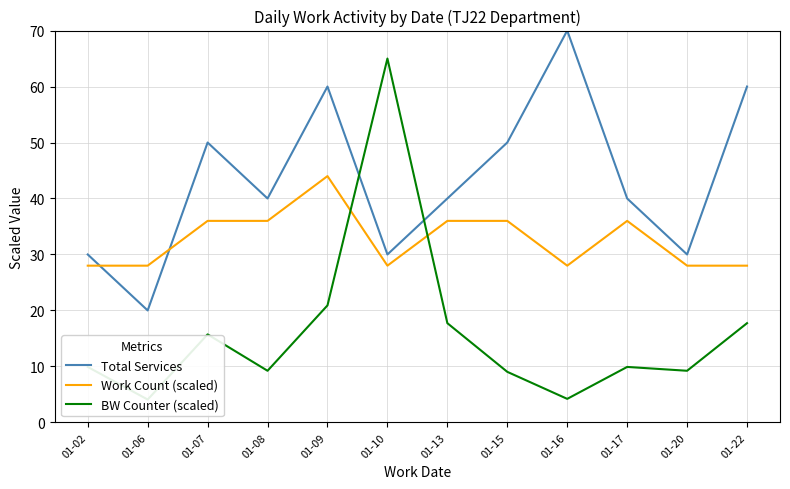

Which series has the largest total across all categories?

Total Services